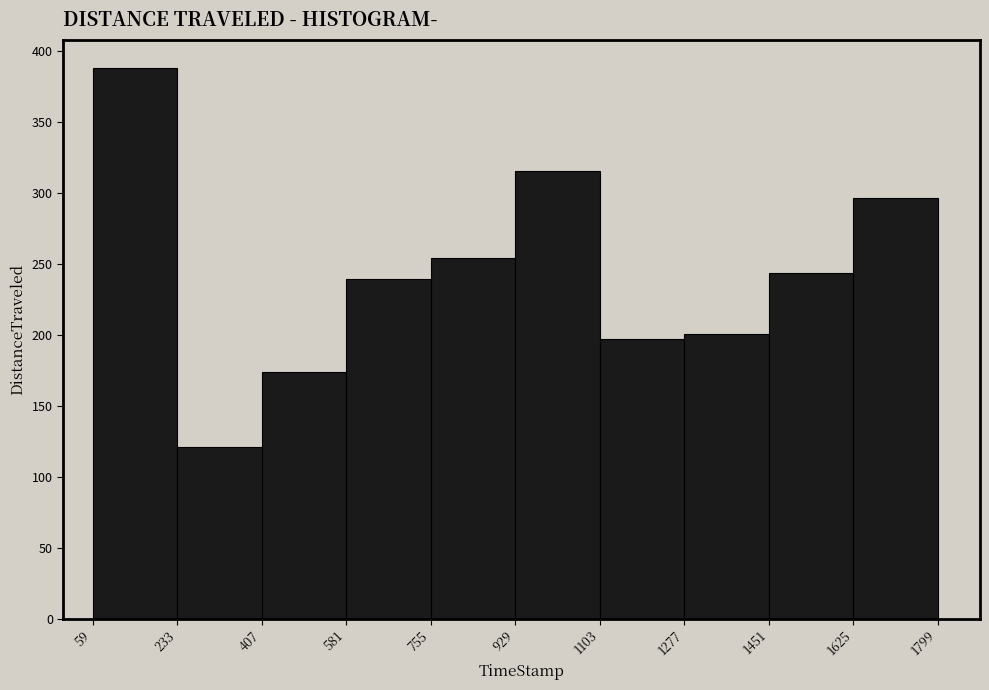

Which range on the x-axis has the tallest bar?

59 to 233